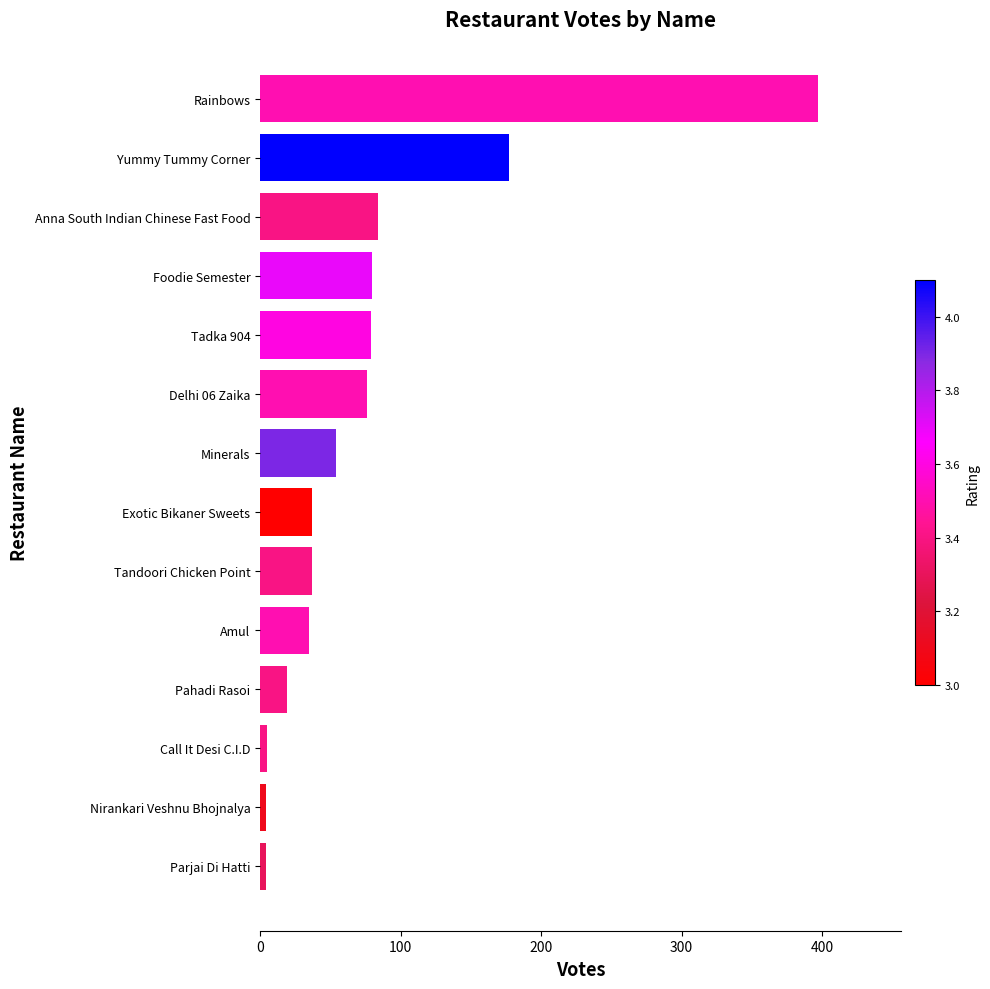

What is the sum of all values?

1088